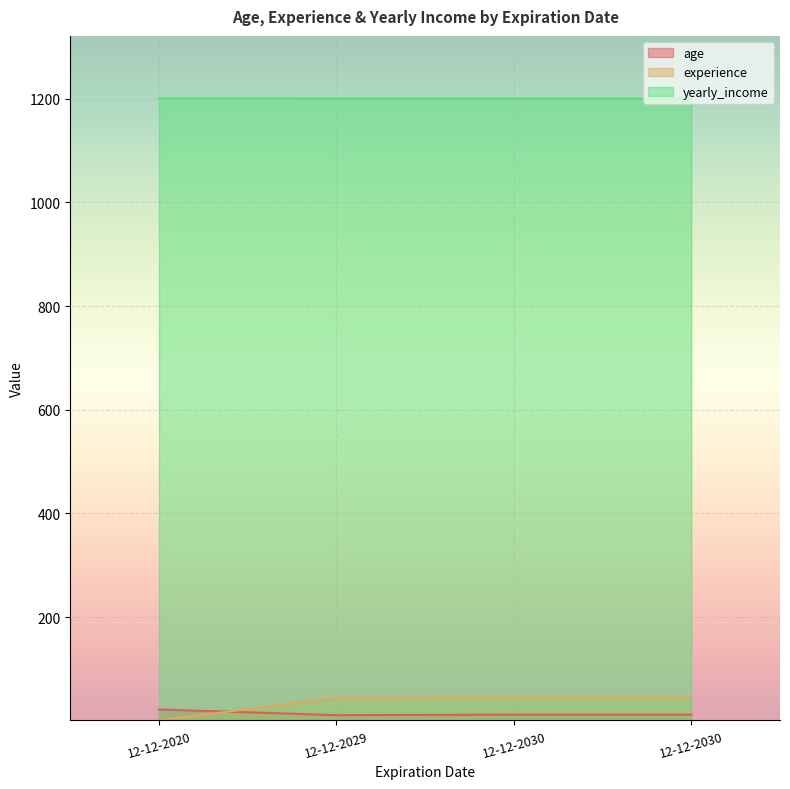

Which category has the highest value in the age series?

12-12-2020